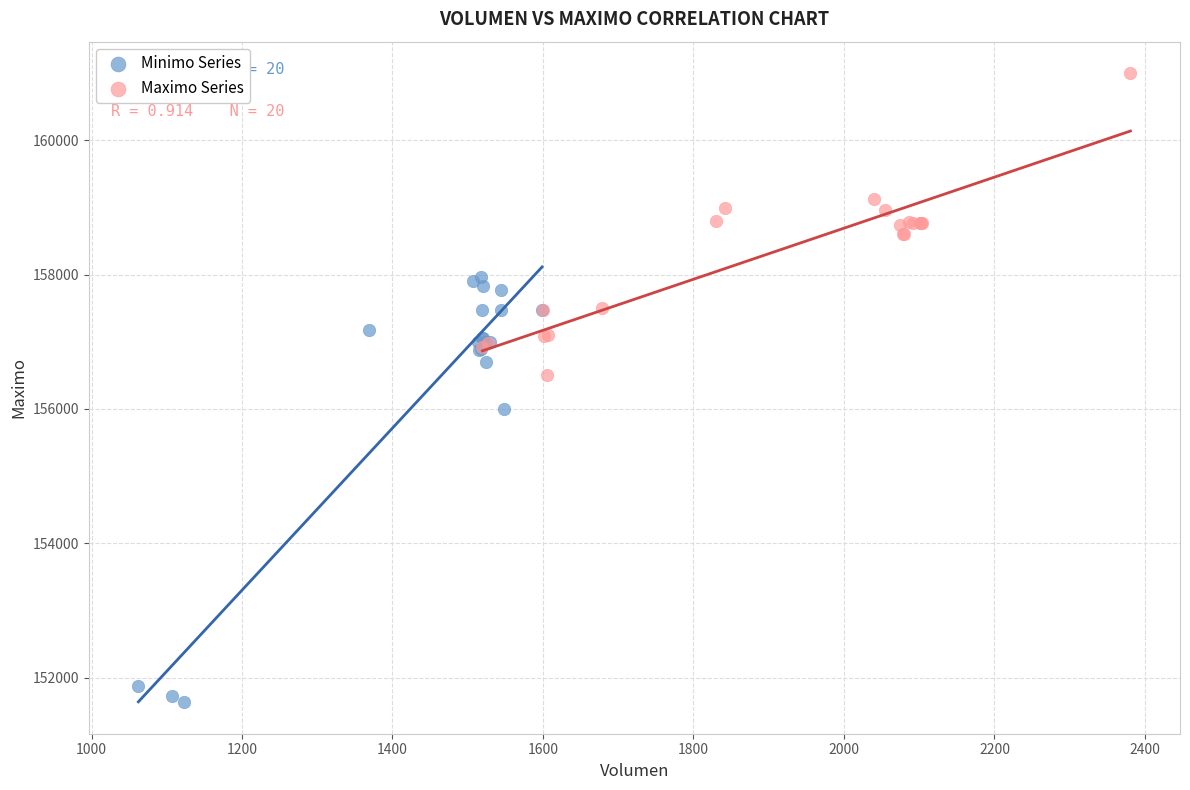

Which series contains the lowest Y value?

Minimo Series